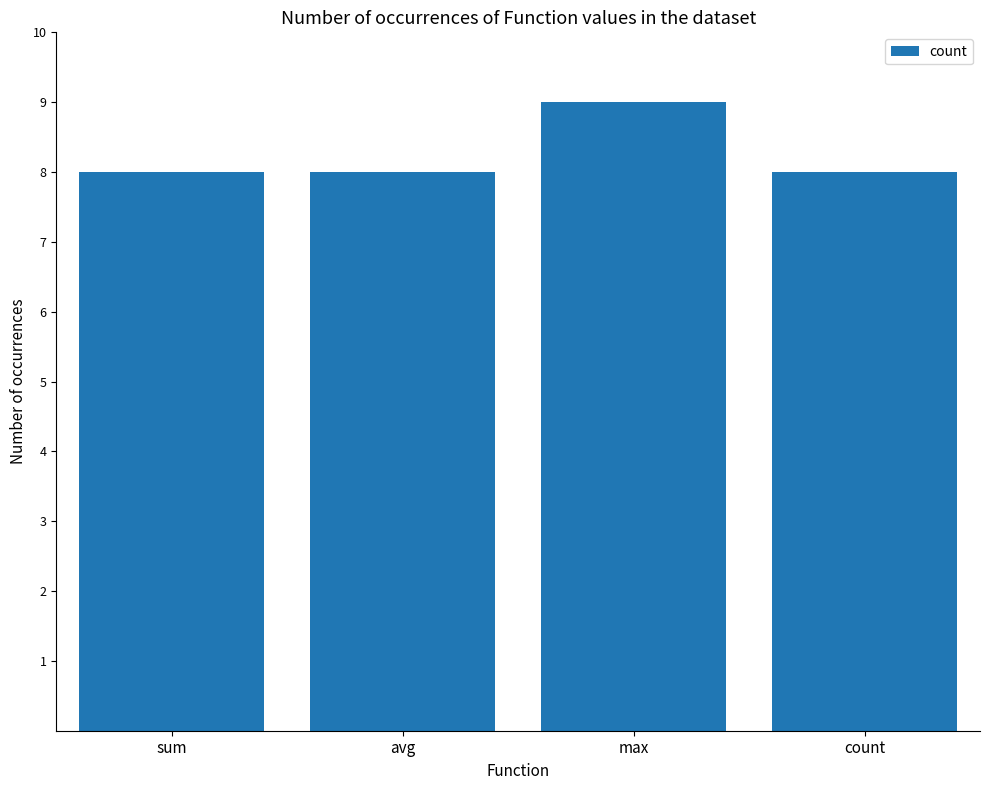

Reading left to right, extract all data points from this chart.

8	8	9	8